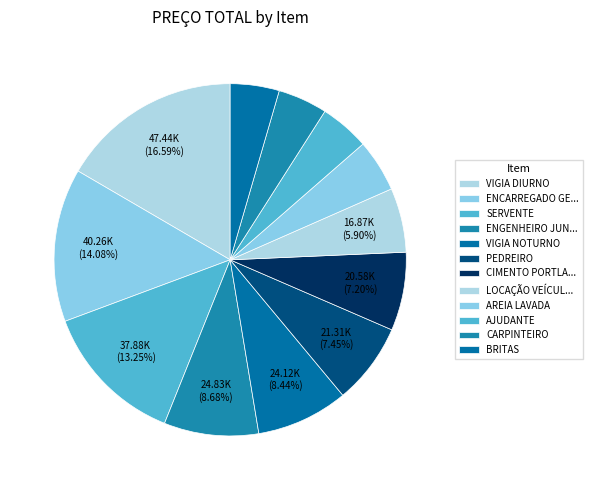

Which slice is the smallest?

BRITAS